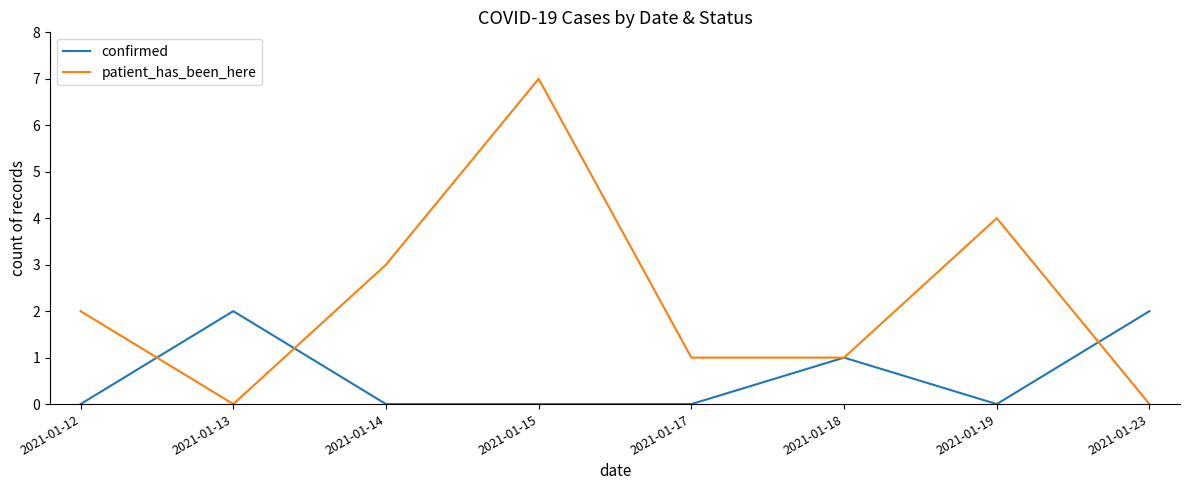

After their last crossing, which series has the higher values: patient_has_been_here or confirmed?

confirmed